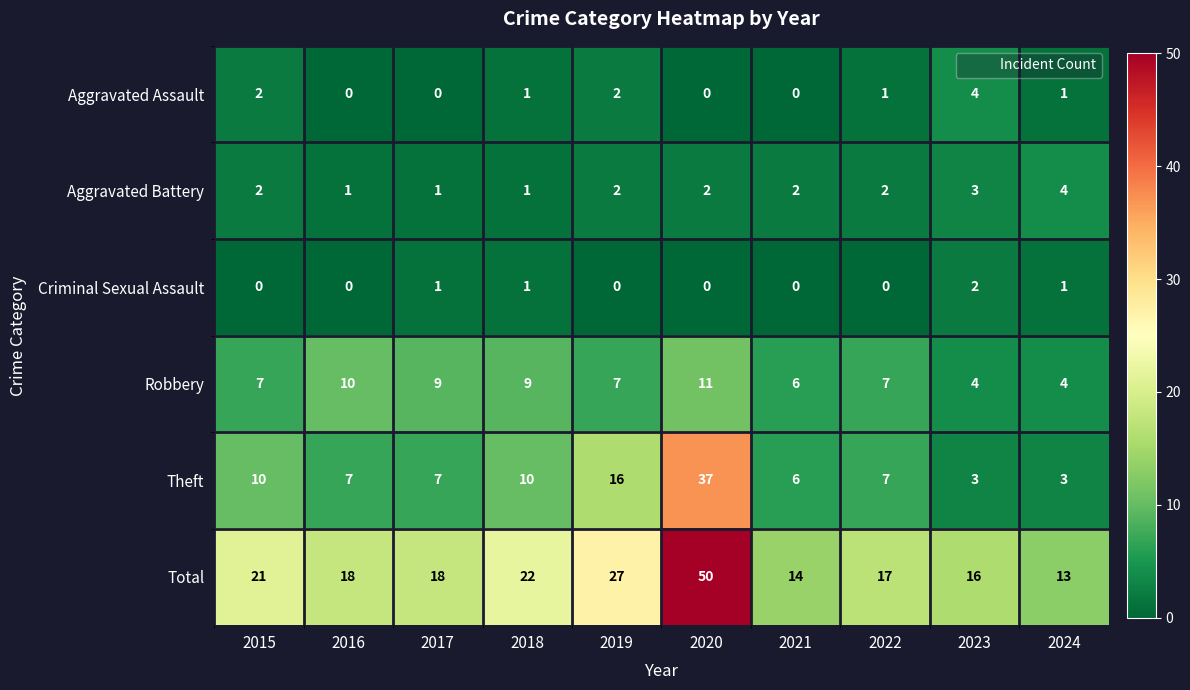

What is the sum of the Robbery values at 2020 and 2022?

18